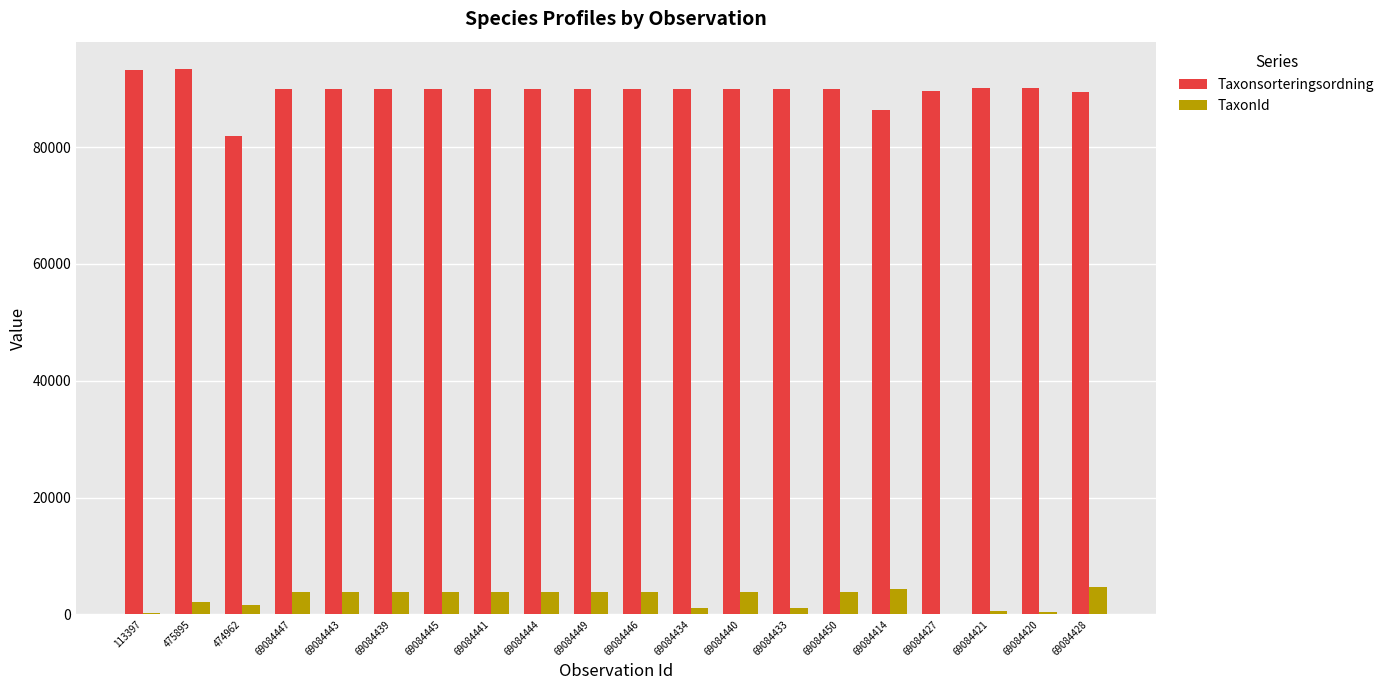

Are the bars horizontal?

No